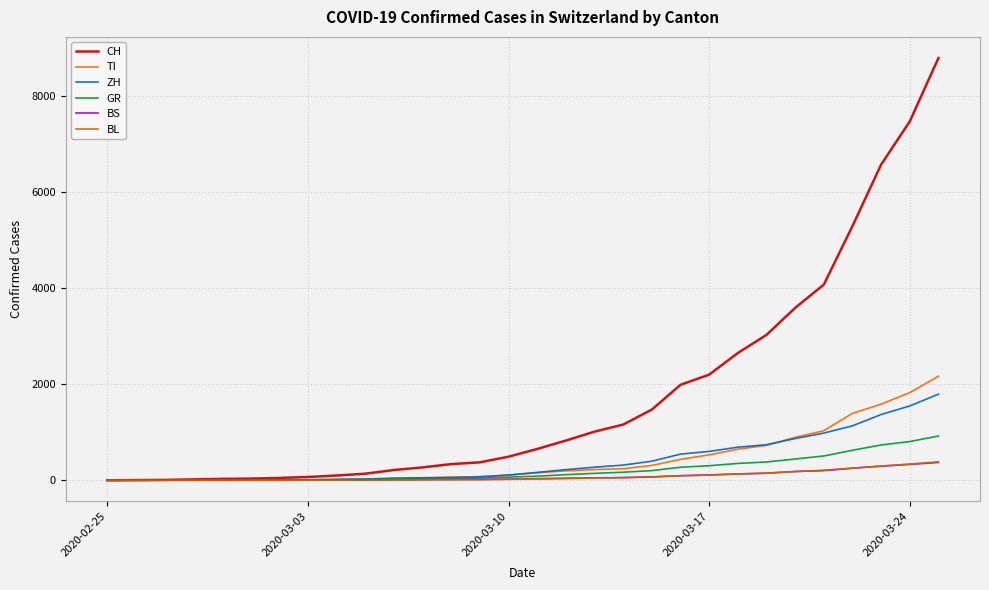

What is the maximum value shown in the chart?

8795